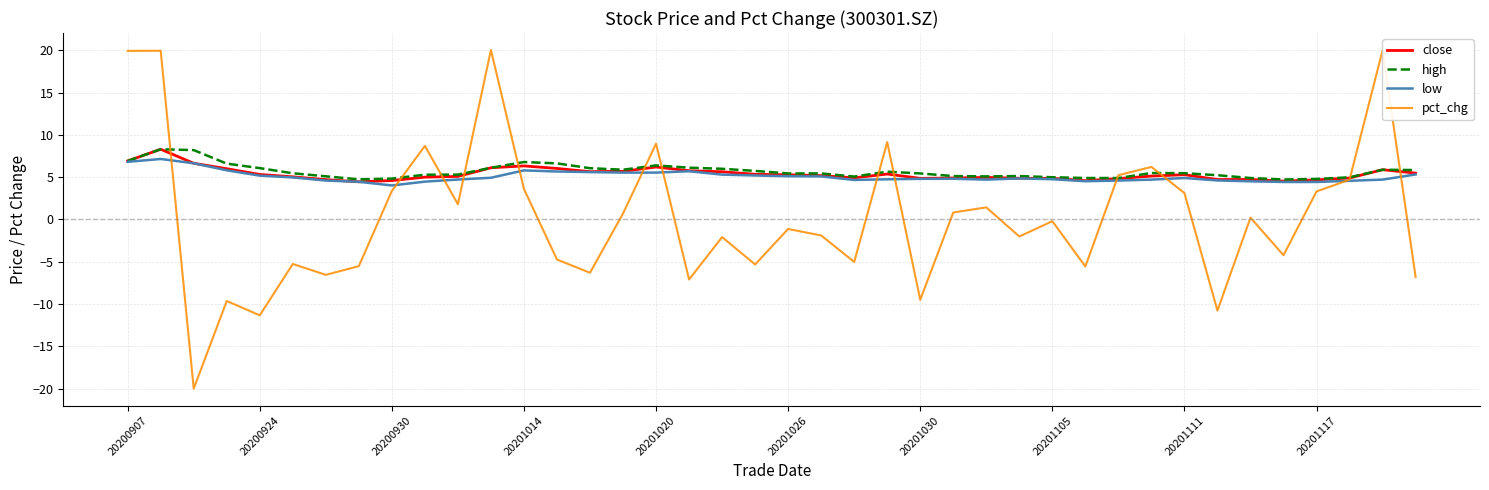

What is the smallest value displayed?

-20.0